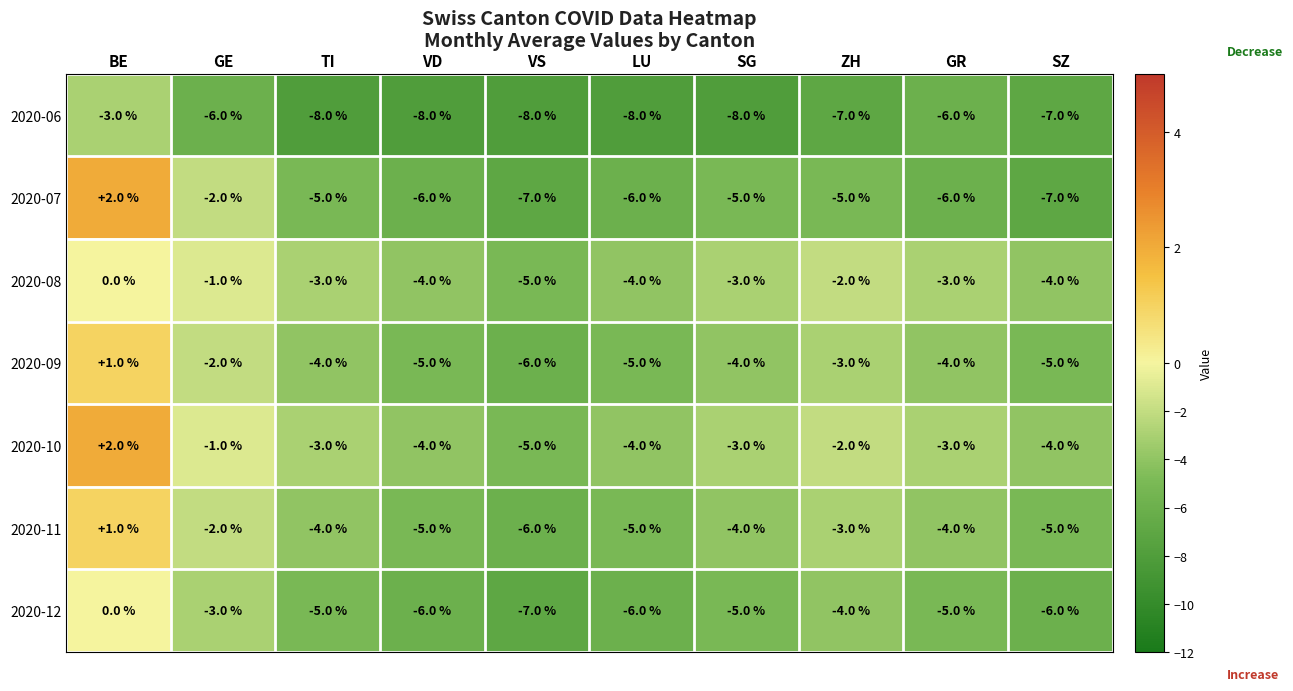

What is the difference between the maximum and second lowest values in the 2020-06 series?

5